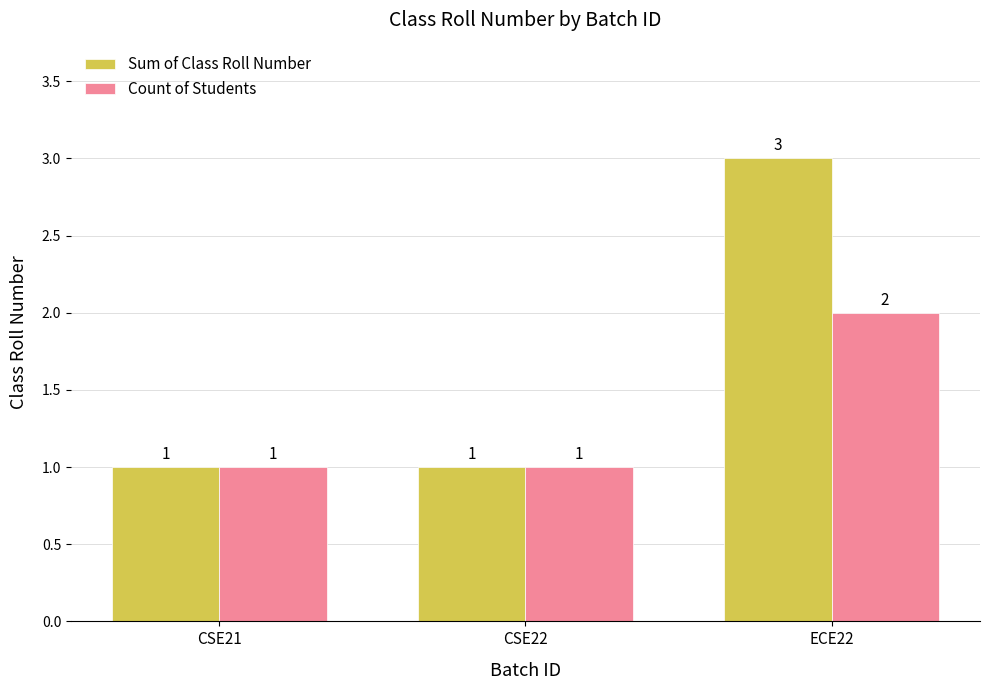

True or false: Count of Students has a value of 1 at CSE21.

True